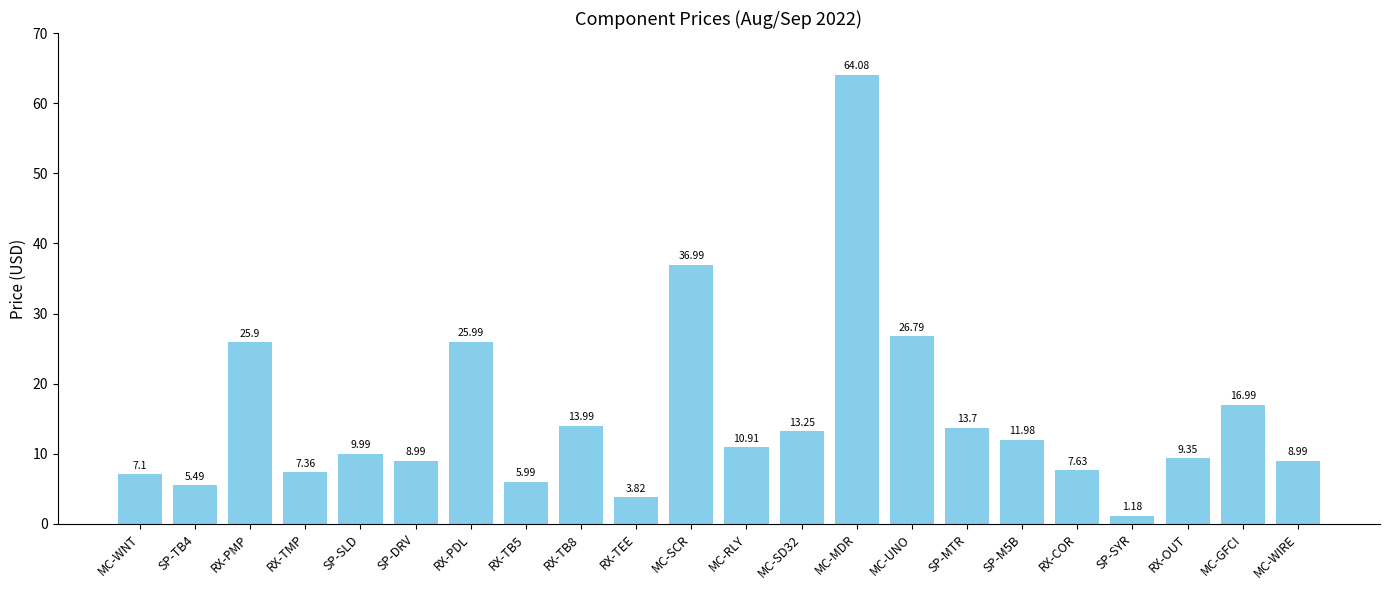

How many bars are there in total?

22